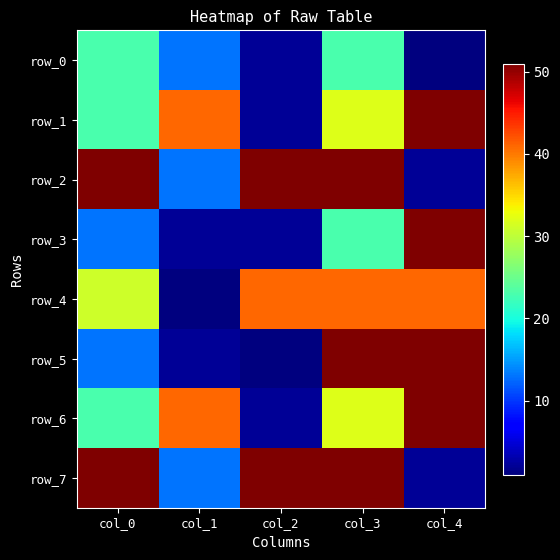

At which label is row_6 closest to 26?

col_0